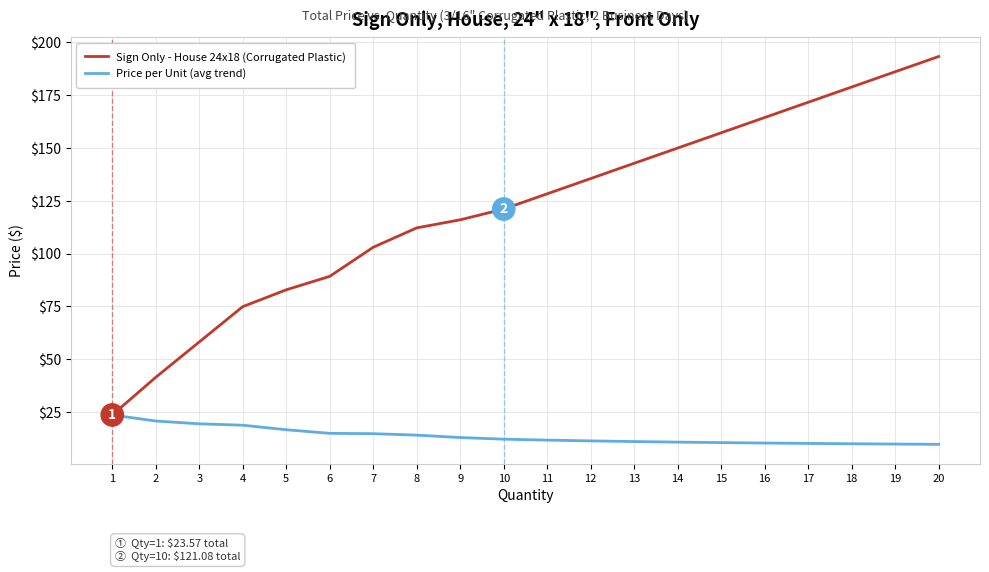

Rank the series by their maximum value, from highest to lowest.

Sign Only - House 24x18 (Corrugated Plastic), Price per Unit (avg trend)